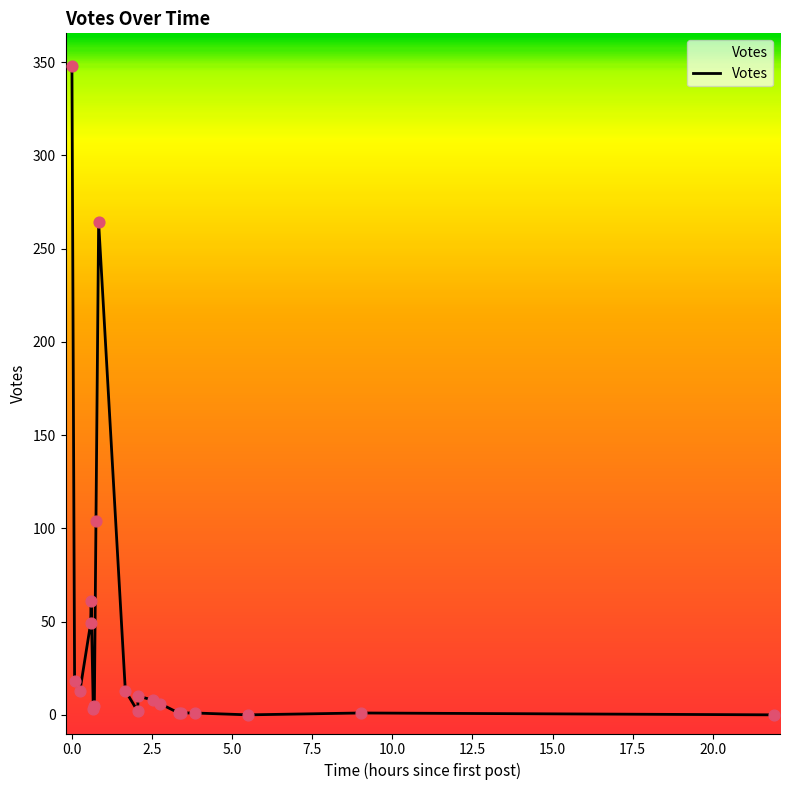

What is the greatest value displayed?

348